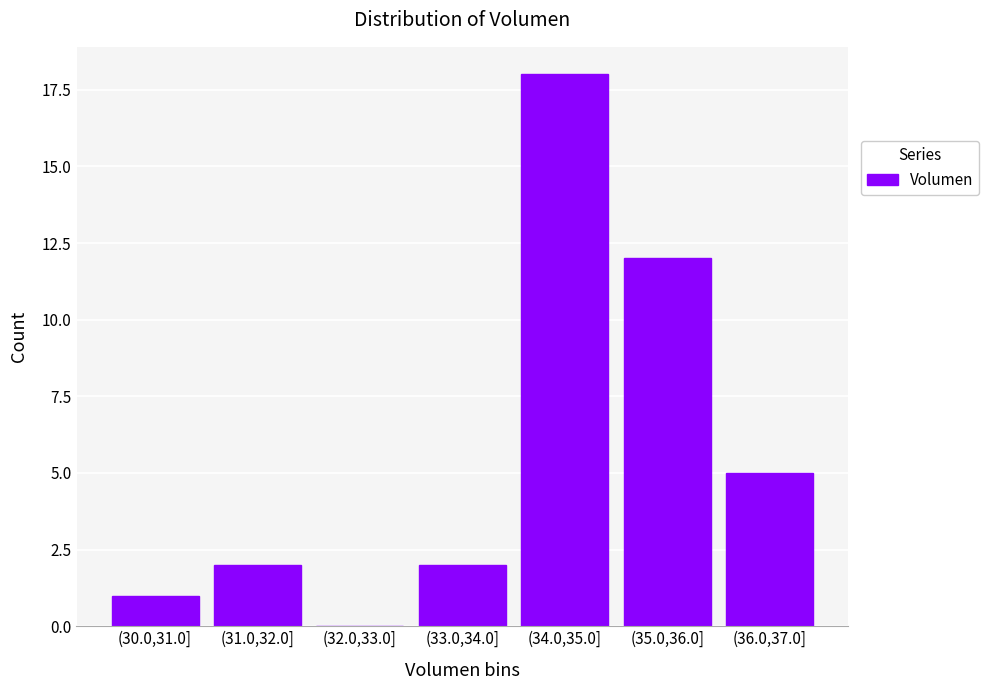

Reading right to left, list all the values displayed in this chart.

(36.0,37.0]=5	(35.0,36.0]=12	(34.0,35.0]=18	(33.0,34.0]=2	(32.0,33.0]=0	(31.0,32.0]=2	(30.0,31.0]=1